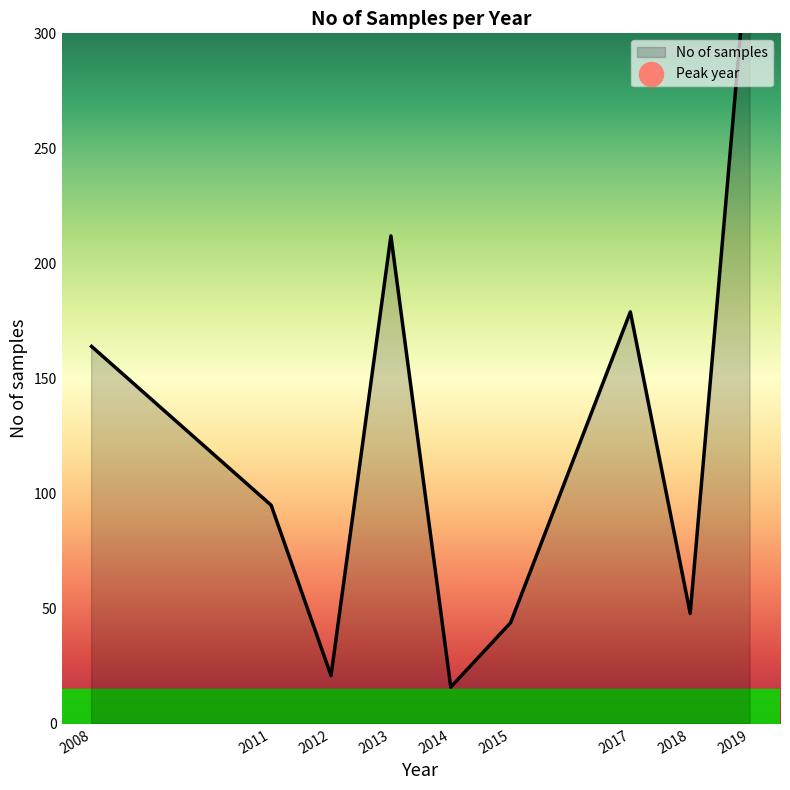

What is the ratio of the value at 2018 to the value at 2019?

0.2